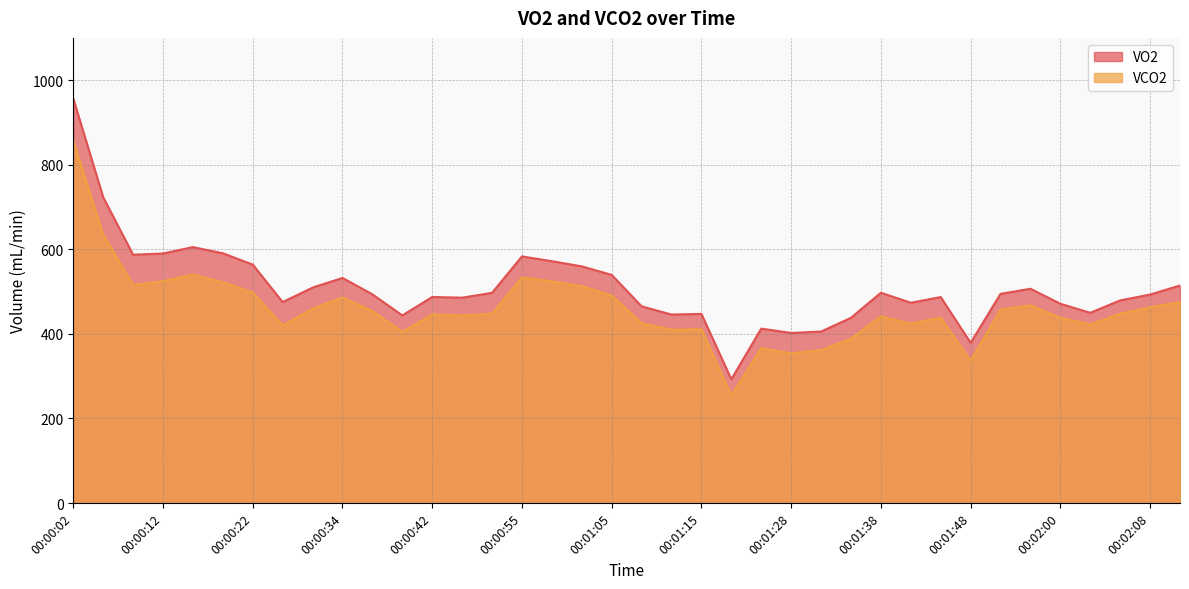

Rank the series by their maximum value, from lowest to highest.

VCO2, VO2